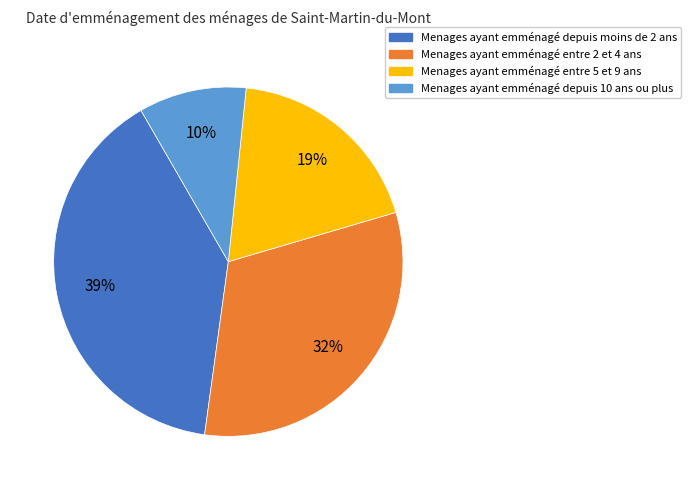

Rank the categories by value from lowest to highest.

Menages ayant emménagé depuis 10 ans ou plus, Menages ayant emménagé entre 5 et 9 ans, Menages ayant emménagé entre 2 et 4 ans, Menages ayant emménagé depuis moins de 2 ans